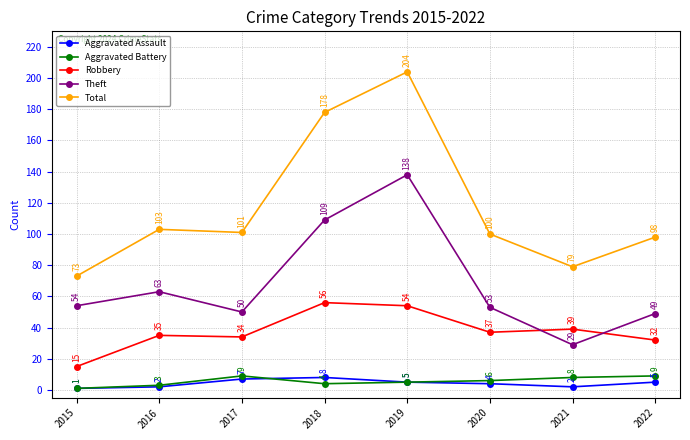

True or false: Aggravated Battery and Theft cross at least once.

False